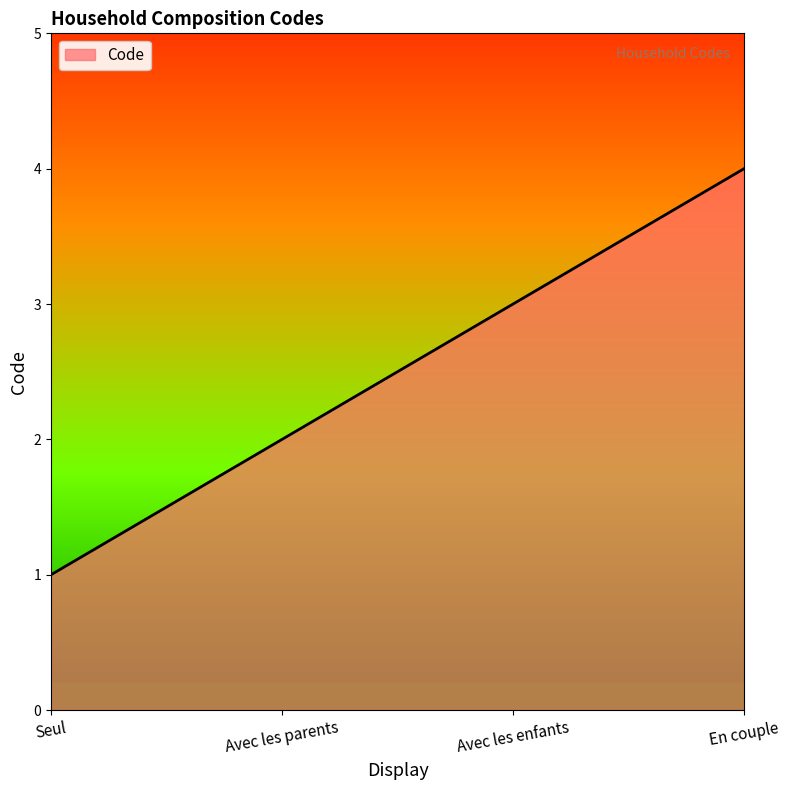

Count the values in the range 2 to 4.

3